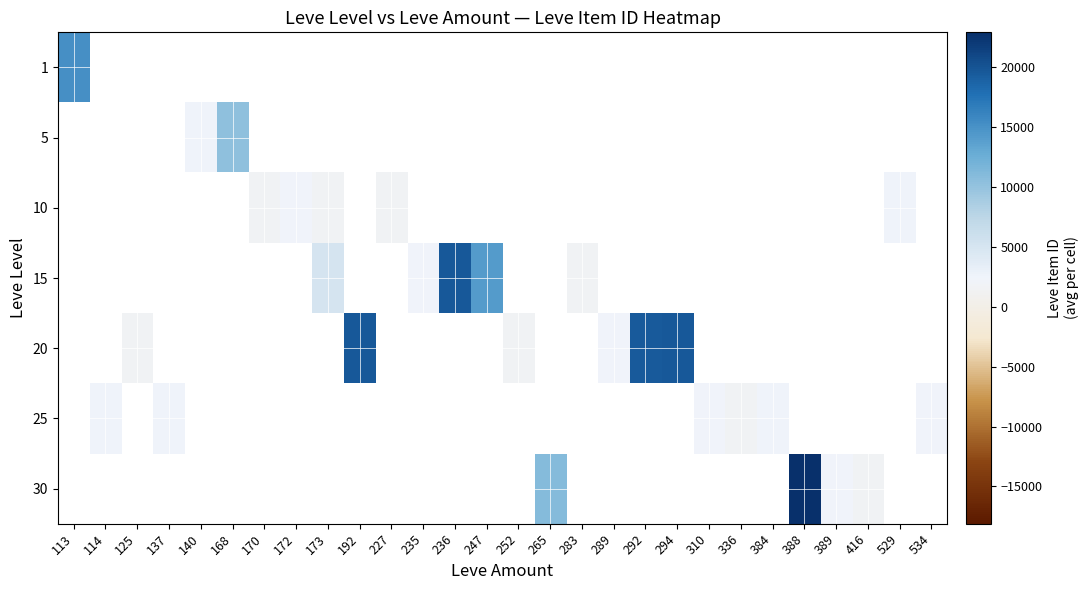

What is the minimum value shown in the chart?

1605.0